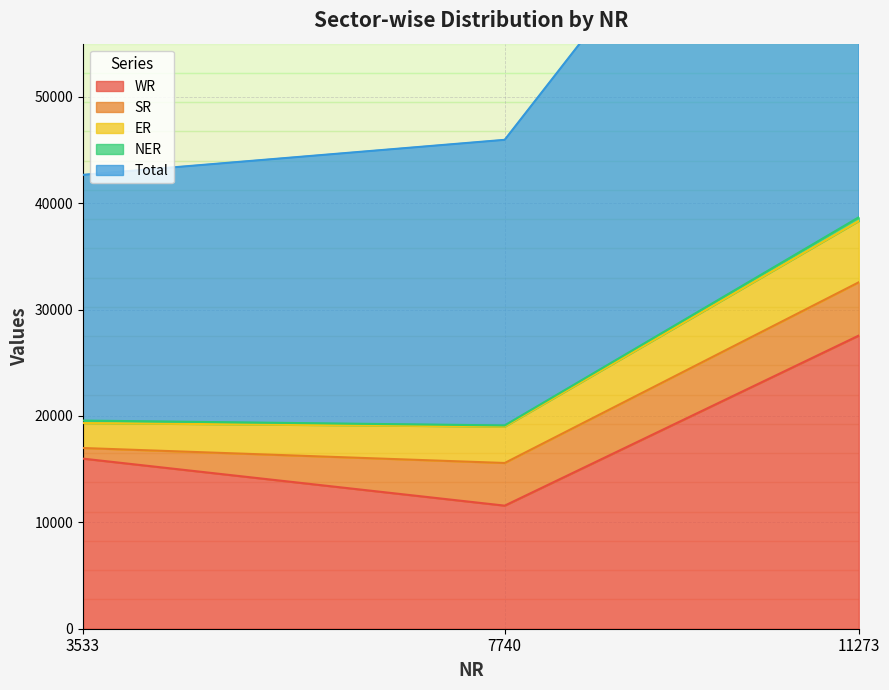

Reading left to right, what are all the values shown in this chart?

WR: 3533=15989	7740=11571	11273=27560
SR: 3533=1000	7740=4010	11273=5010
ER: 3533=2345	7740=3419	11273=5764
NER: 3533=234	7740=110	11273=343
Total: 3533=23101	7740=26850	11273=49951